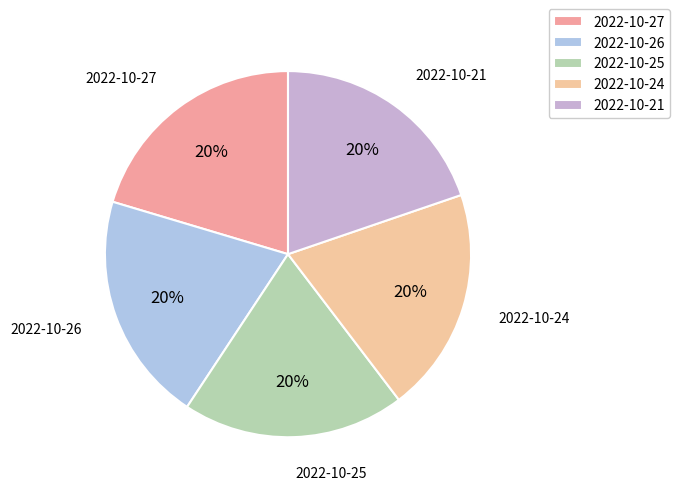

Does 2022-10-26 represent more than half of the total?

No